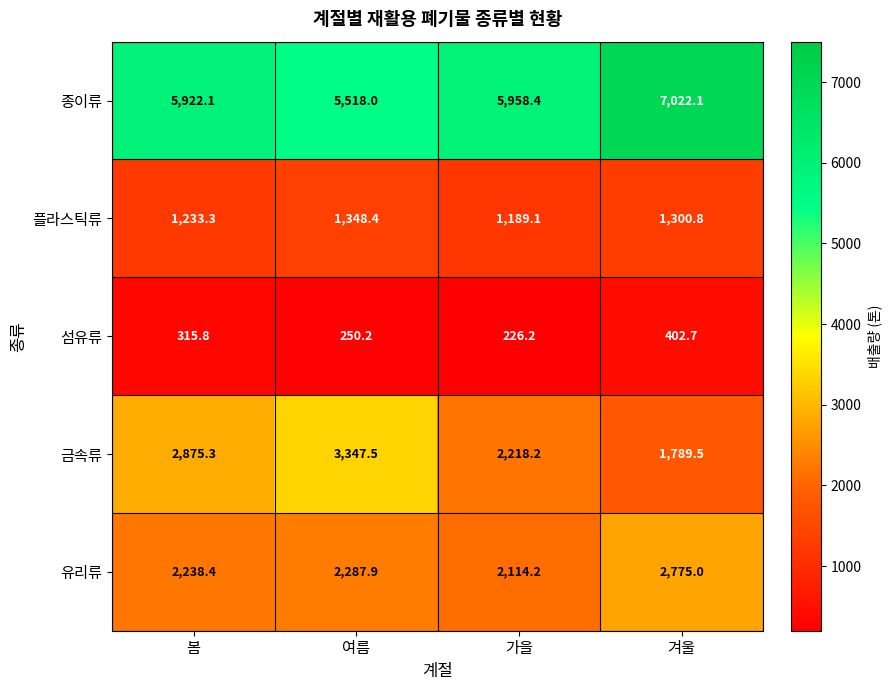

Where is 종이류 nearest to the value 6270?

가을